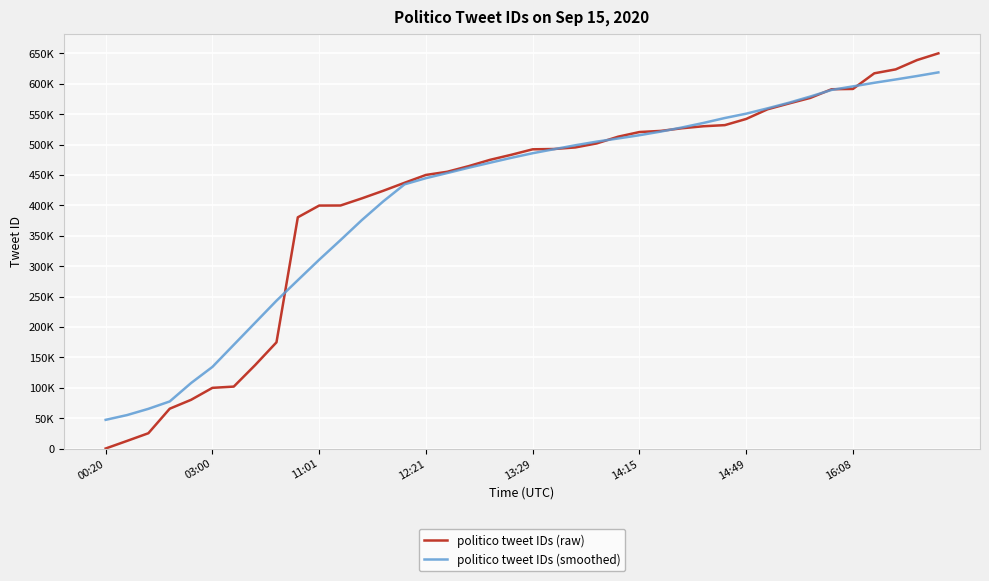

Does the chart have visible grid lines?

Yes